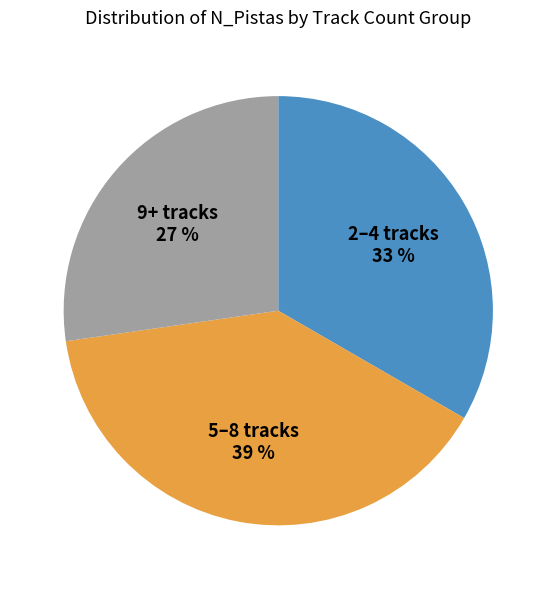

What is the ratio of the value at 2–4 tracks to the value at 5–8 tracks?

0.8